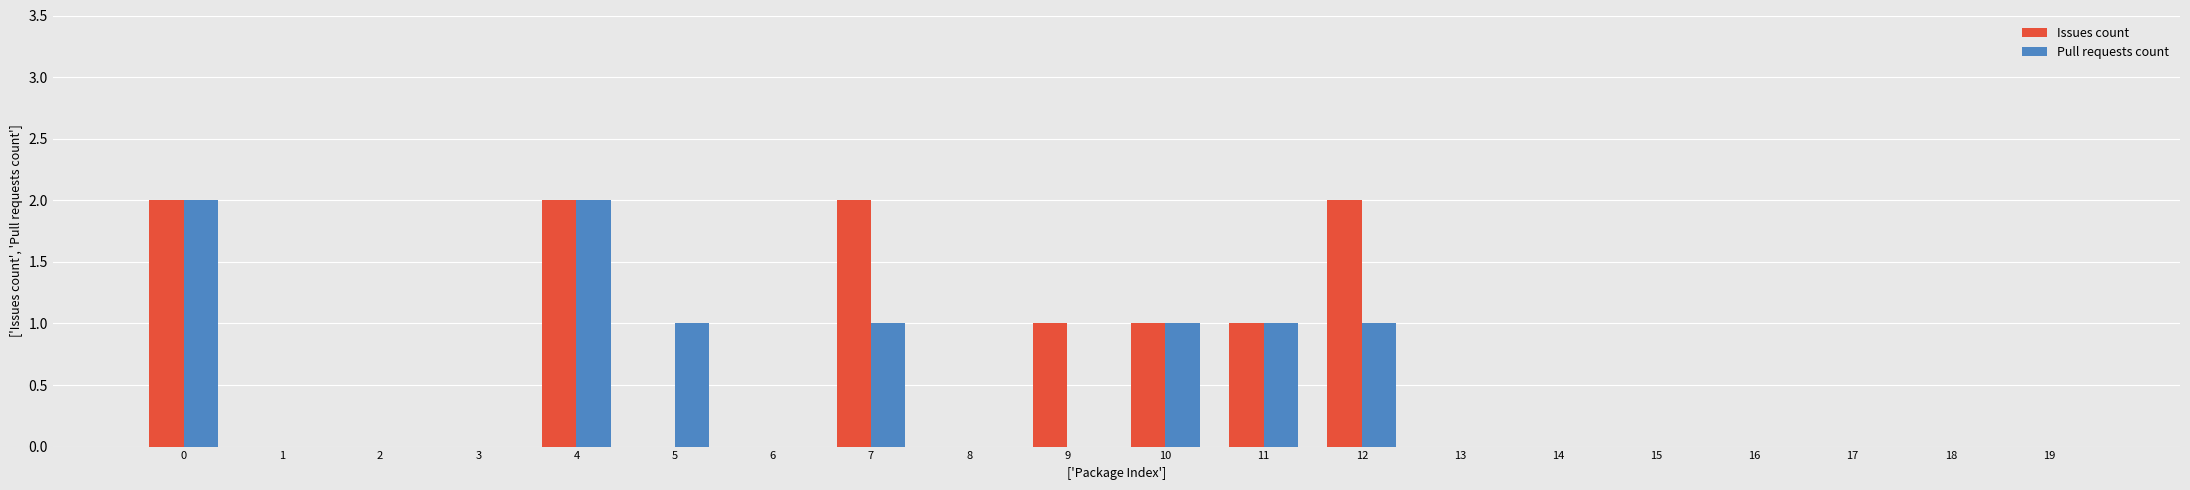

How many distinct data groups are displayed?

2